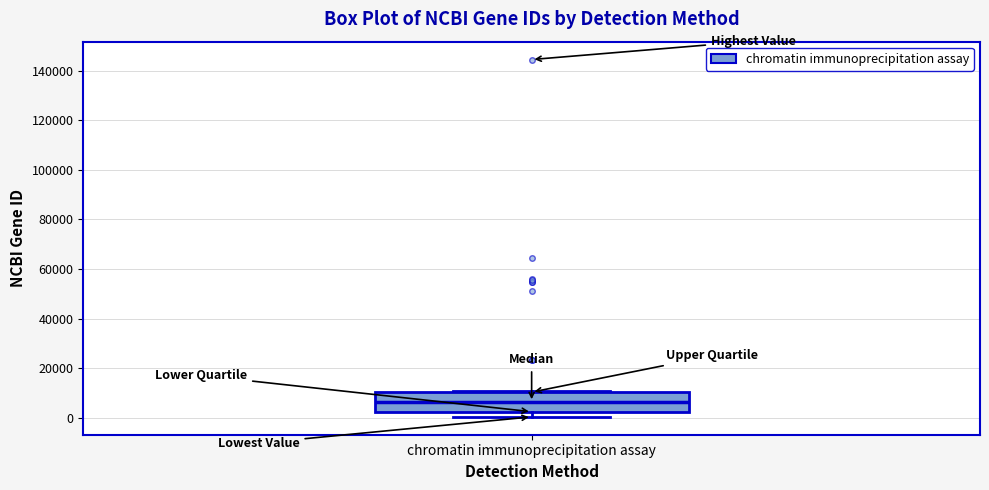

Transcribe this box plot: give where the median line is, the range the box spans, and where the two whiskers end, as read against the y-axis. The values are not printed on the chart, so give them approximately, as read against the axis.

median 6000, box 2000 to 10000, whiskers 0 to 10000